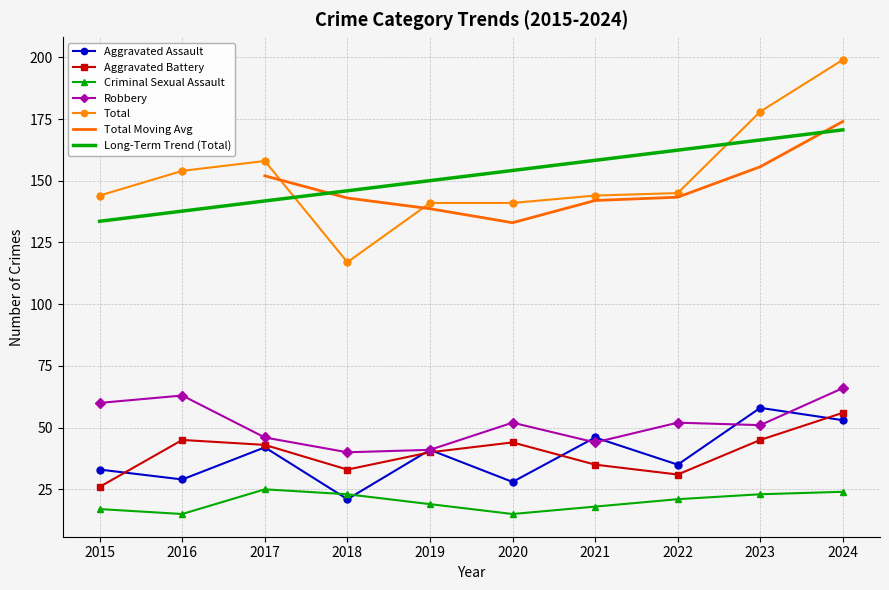

The value of Robbery at 2021 is 44. True or false?

True